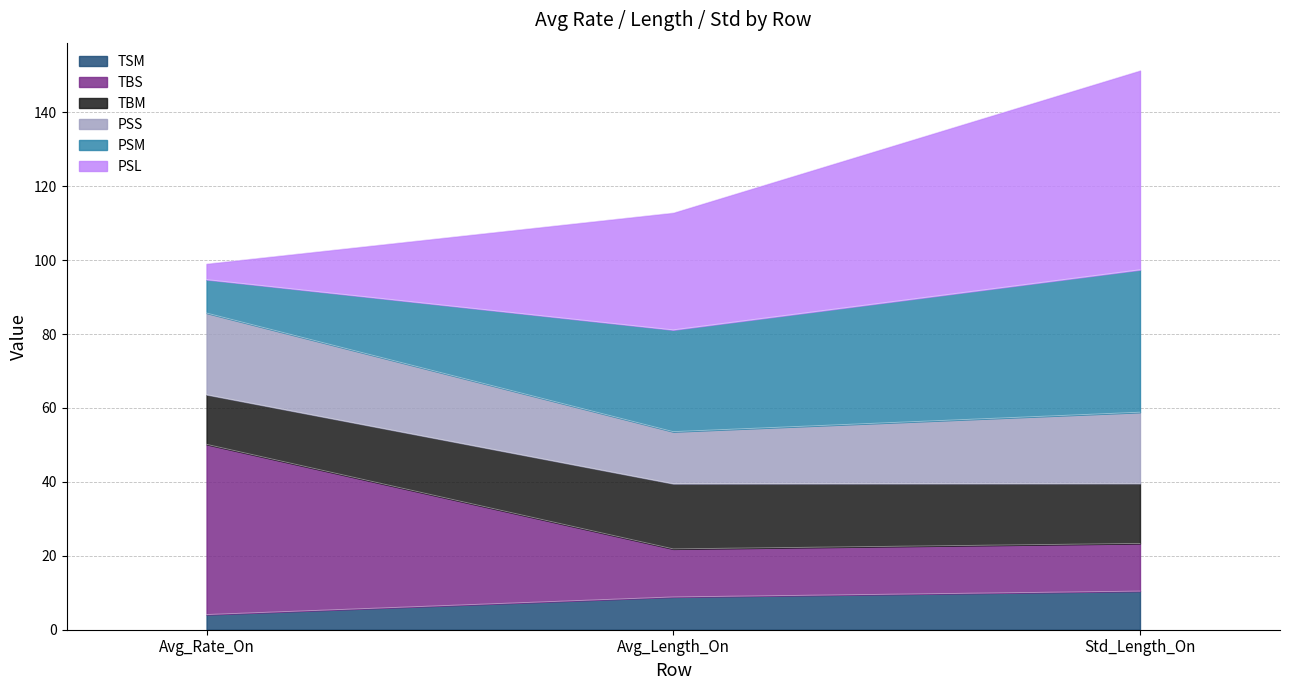

What are all the series names shown in the legend?

TSM, TBS, TBM, PSS, PSM, PSL